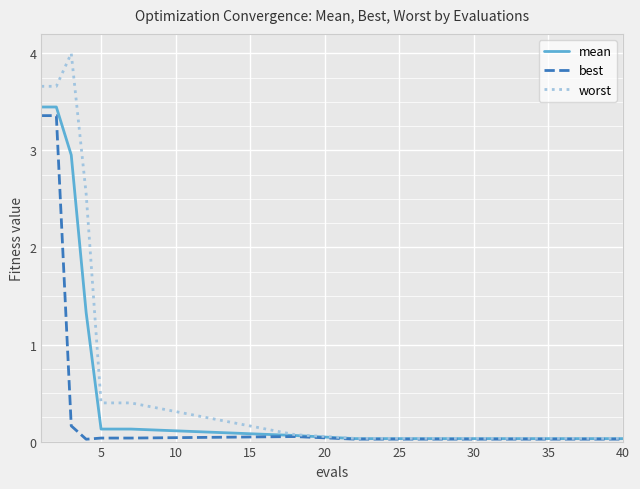

Does the chart display data point markers on the line(s)?

No